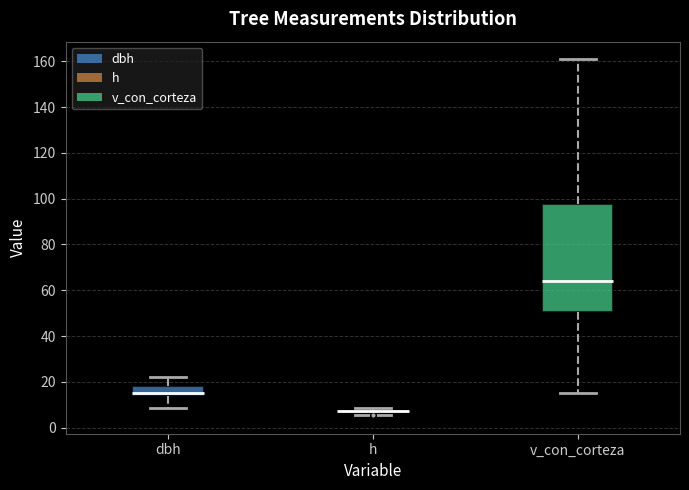

Where does the median line of the box for v_con_corteza sit on the y-axis? The values are not printed on the chart, so give them approximately, as read against the axis.

64